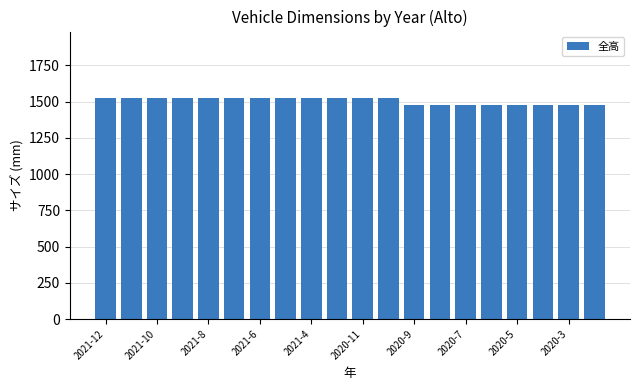

What is the value of the 5th bar from the left?

1525